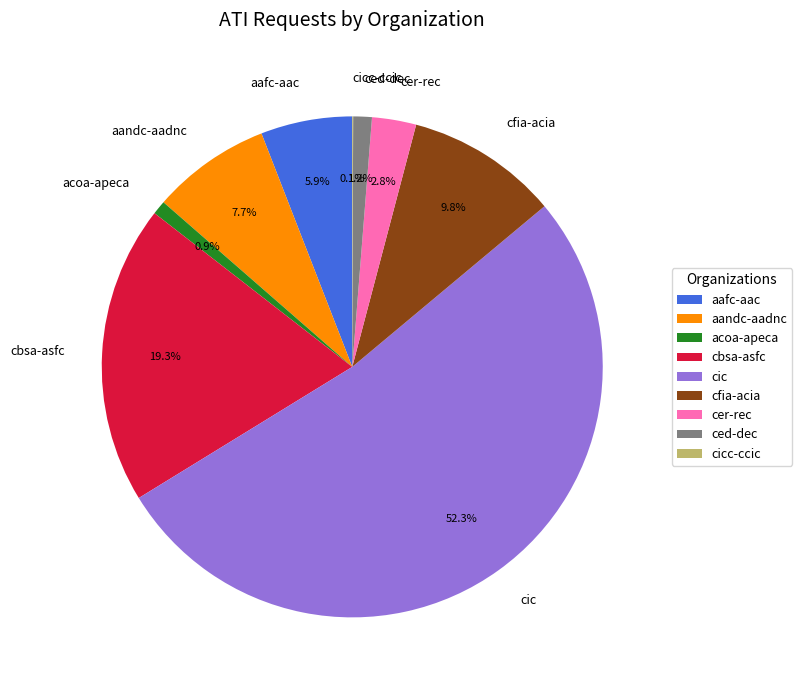

Which slice is the largest?

cic